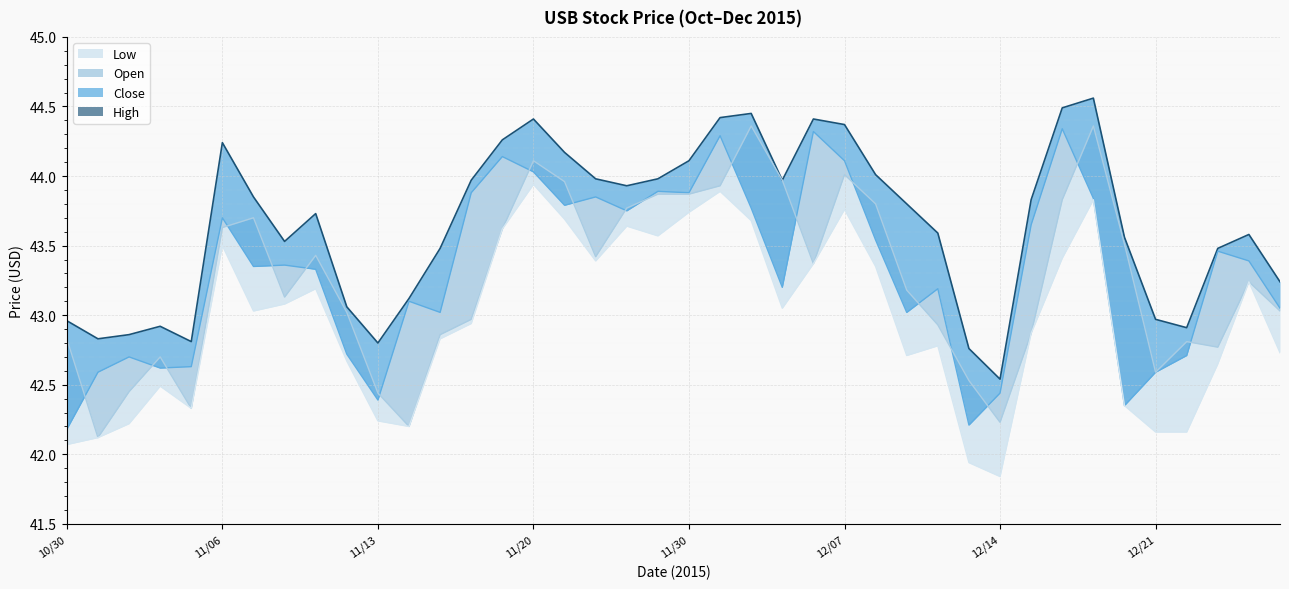

The value of Low at 11/18 is 42.9. True or false?

True